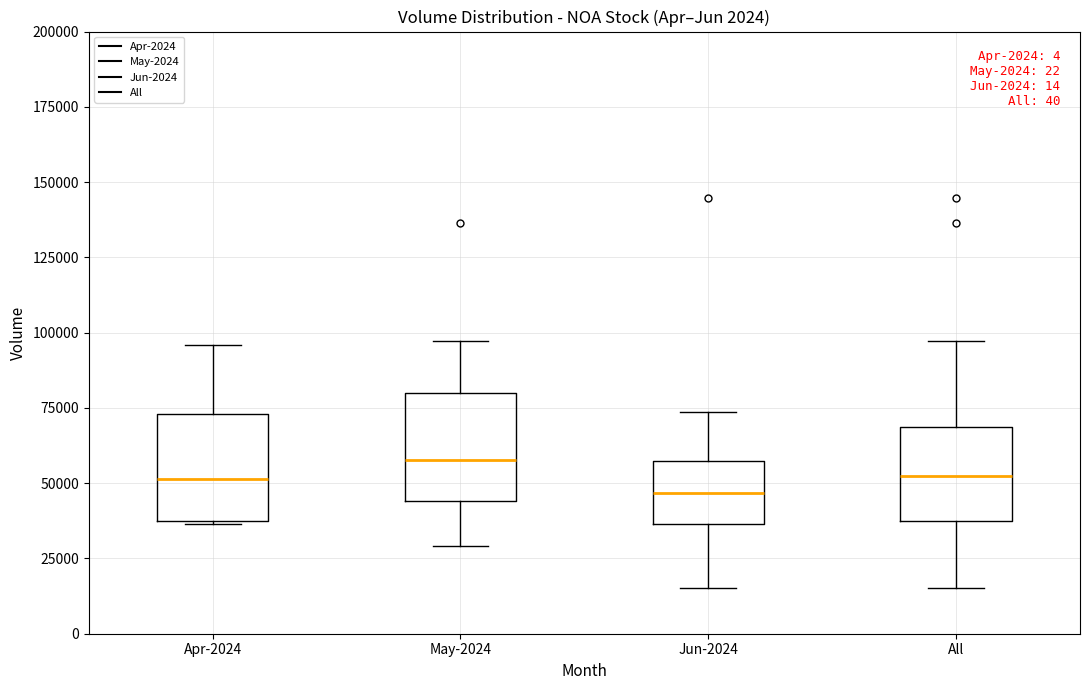

Where does the upper whisker of the box for Apr-2024 end on the y-axis? The values are not printed on the chart, so give them approximately, as read against the axis.

95000